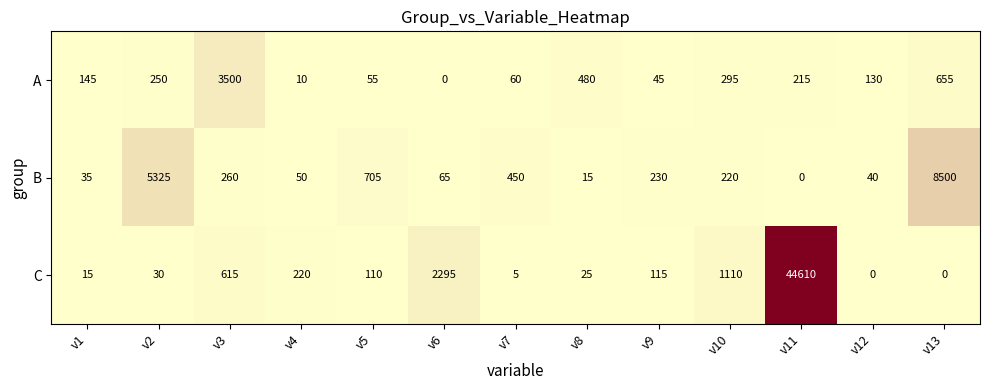

What is the sum of the A values at v9 and v1?

190